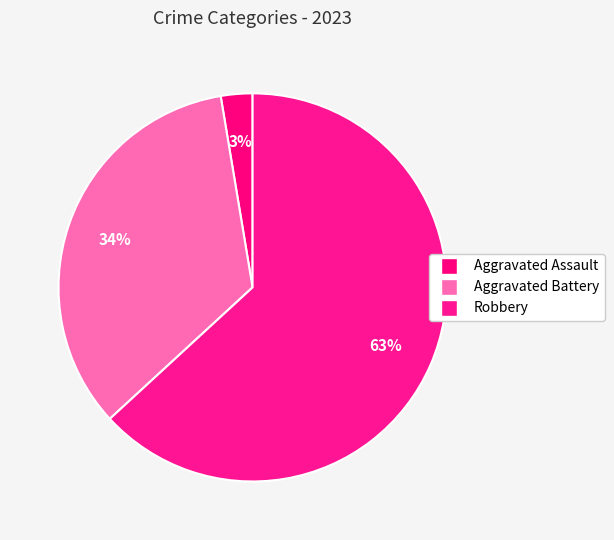

How many segments does this pie chart have?

3